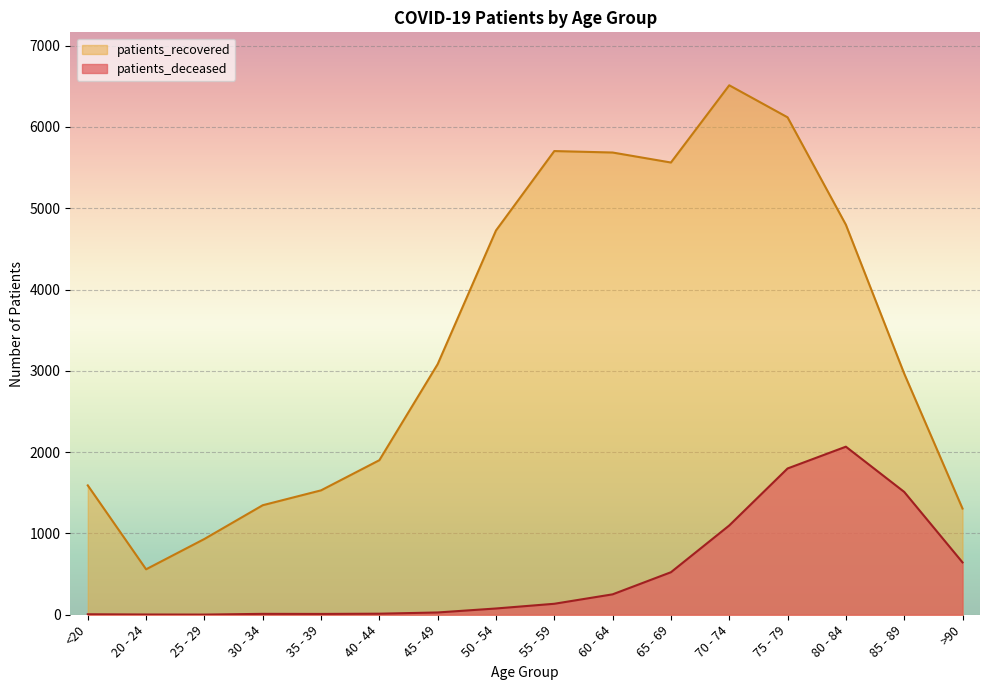

What value does the patients_recovered series have at 30 - 34, to the nearest 100?

1300